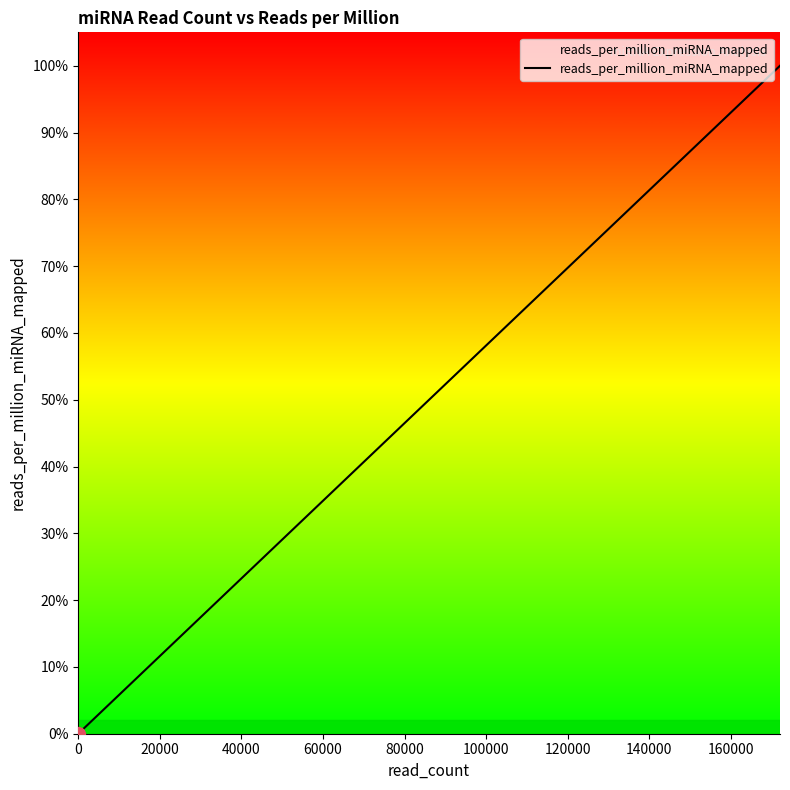

How many data points does each series have?

20